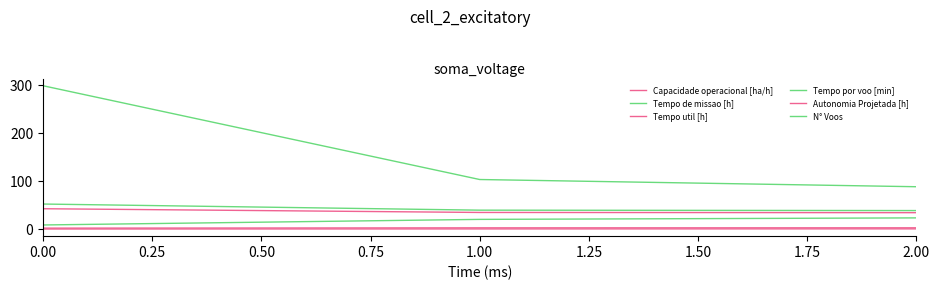

Reading right to left, extract all data points from this chart.

Capacidade operacional [ha/h]: 2.6	2.5	1.9
Tempo de missao [h]: 38.5	39.3	52.0
Tempo util [h]: 34.1	34.5	42.3
Tempo por voo [min]: 23.2	20.1	8.5
Autonomia Projetada [h]: 0.4	0.3	0.1
N° Voos: 88.0	103.0	298.0